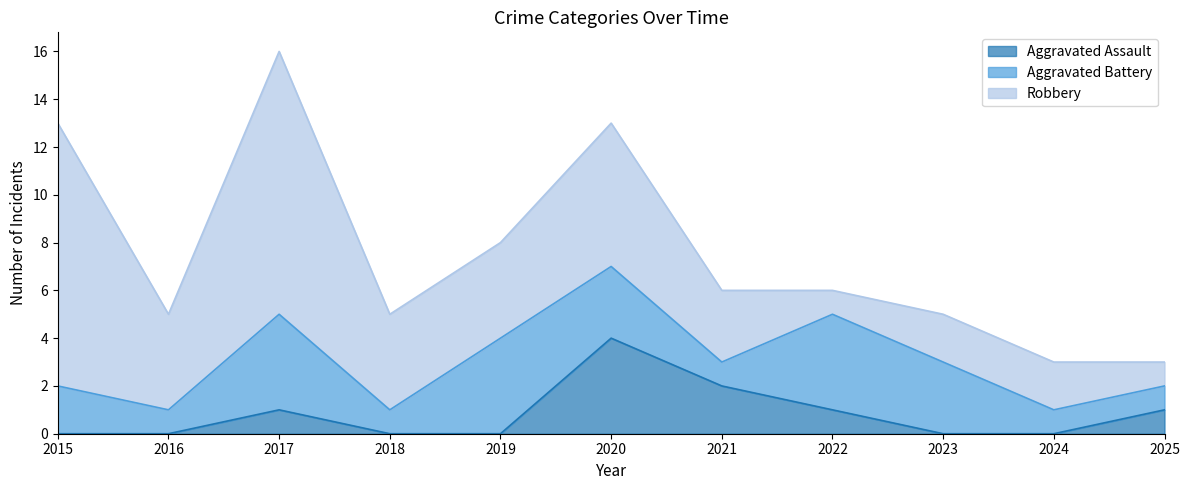

Between 2020 and 2023, which series saw the biggest shift?

Aggravated Assault